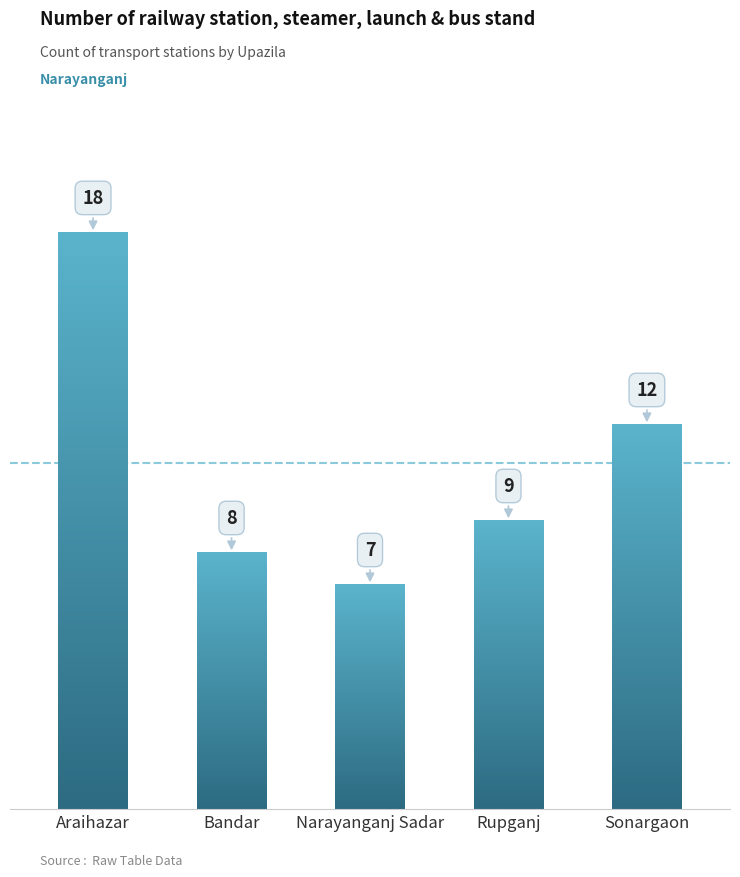

The chart shows a value of 8 at Araihazar. True or false?

False